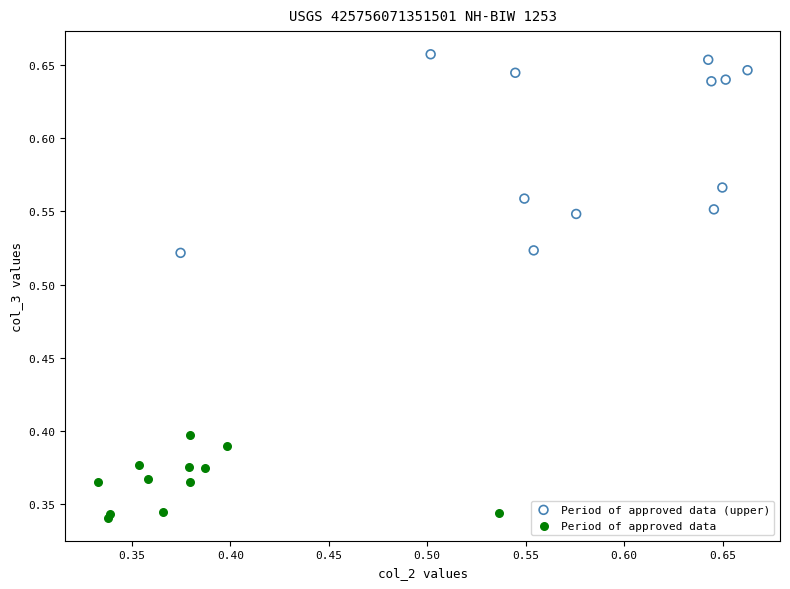

Which series reaches the minimum Y coordinate?

Period of approved data